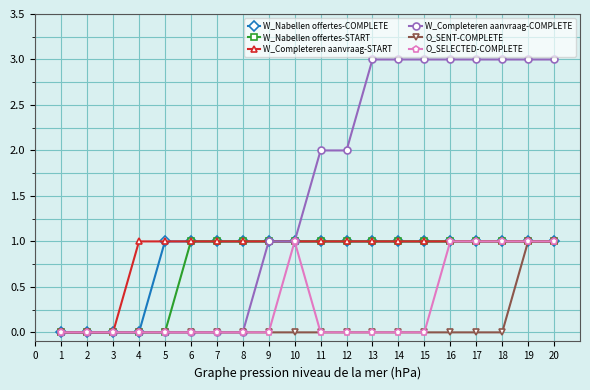

Reading left to right, extract all data points from this chart.

W_Nabellen offertes-COMPLETE: 0	0	0	0	1	1	1	1	1	1	1	1	1	1	1	1	1	1	1	1
W_Nabellen offertes-START: 0	0	0	0	0	1	1	1	1	1	1	1	1	1	1	1	1	1	1	1
W_Completeren aanvraag-START: 0	0	0	1	1	1	1	1	1	1	1	1	1	1	1	1	1	1	1	1
W_Completeren aanvraag-COMPLETE: 0	0	0	0	0	0	0	0	1	1	2	2	3	3	3	3	3	3	3	3
O_SENT-COMPLETE: 0	0	0	0	0	0	0	0	0	0	0	0	0	0	0	0	0	0	1	1
O_SELECTED-COMPLETE: 0	0	0	0	0	0	0	0	0	1	0	0	0	0	0	1	1	1	1	1